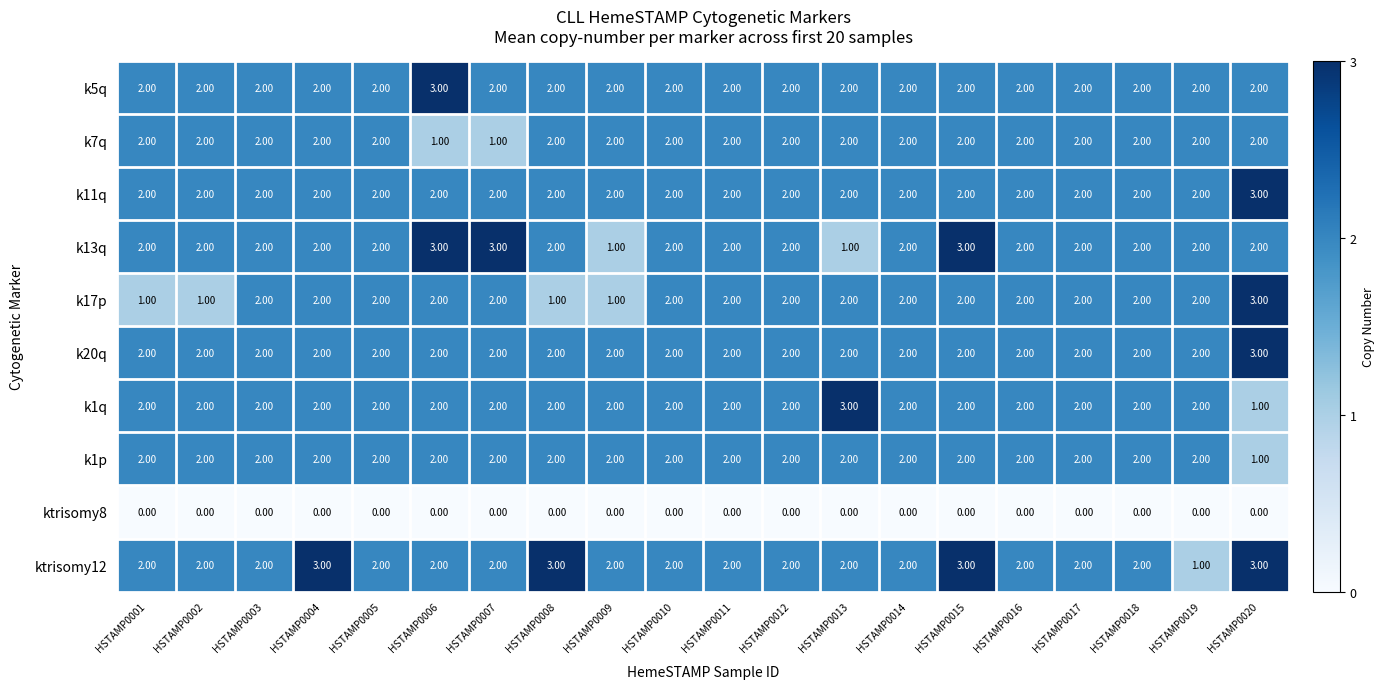

What is the sum of all k1q values?

40